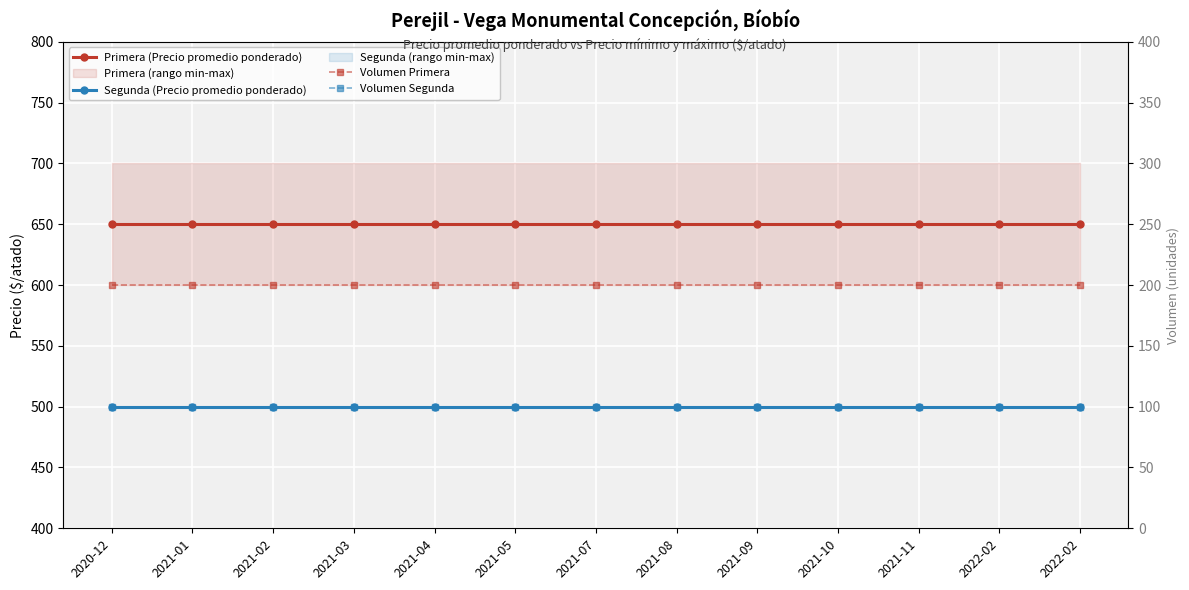

Reading left to right, extract all data points from this chart.

Primera (Precio promedio ponderado): 2020-12=650	2021-01=650	2021-02=650	2021-03=650	2021-04=650	2021-05=650	2021-07=650	2021-08=650	2021-09=650	2021-10=650	2021-11=650	2022-02=650	2022-02=650
Segunda (Precio promedio ponderado): 2020-12=500	2021-01=500	2021-02=500	2021-03=500	2021-04=500	2021-05=500	2021-07=500	2021-08=500	2021-09=500	2021-10=500	2021-11=500	2022-02=500	2022-02=500
Volumen Primera: 2020-12=200	2021-01=200	2021-02=200	2021-03=200	2021-04=200	2021-05=200	2021-07=200	2021-08=200	2021-09=200	2021-10=200	2021-11=200	2022-02=200	2022-02=200
Volumen Segunda: 2020-12=100	2021-01=100	2021-02=100	2021-03=100	2021-04=100	2021-05=100	2021-07=100	2021-08=100	2021-09=100	2021-10=100	2021-11=100	2022-02=100	2022-02=100